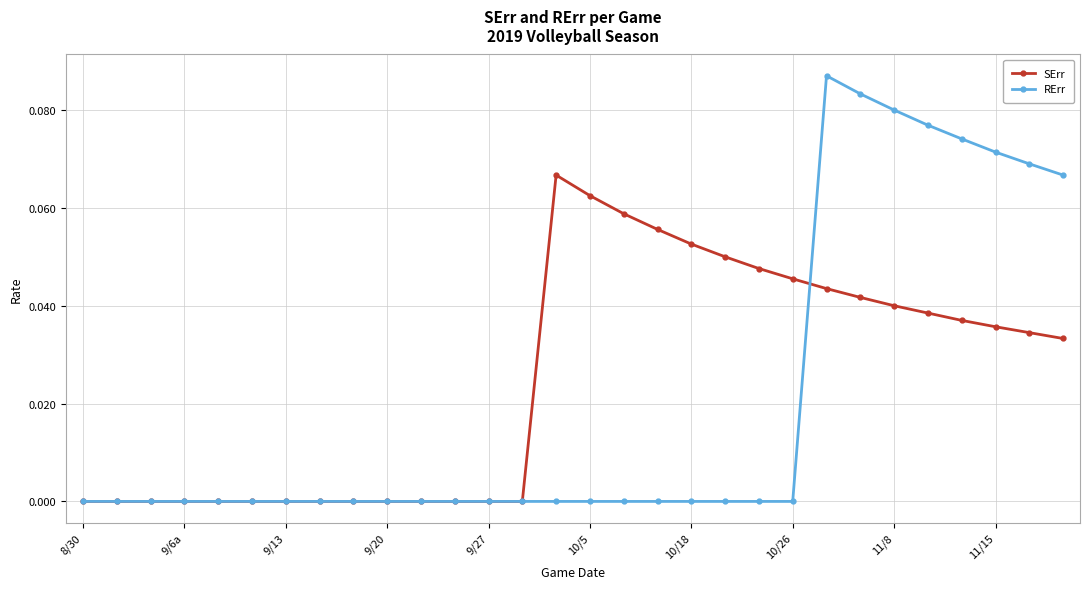

After their last crossing, which series has the higher values: RErr or SErr?

RErr